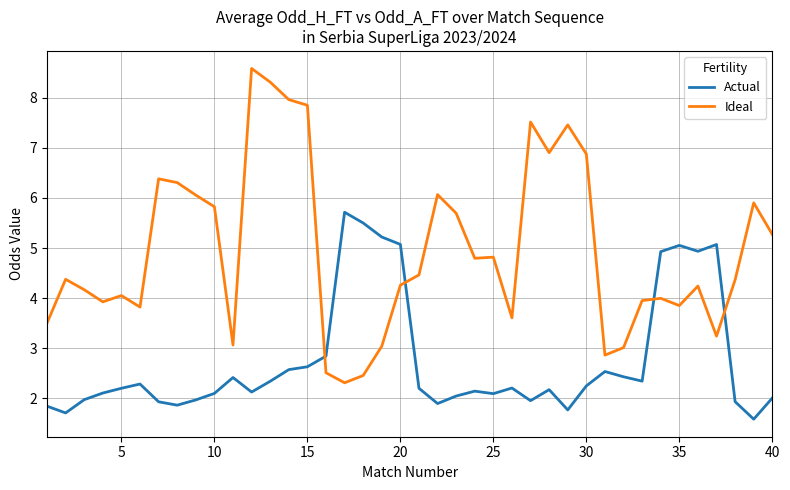

List the series in order of their peak value, highest first.

Ideal, Actual